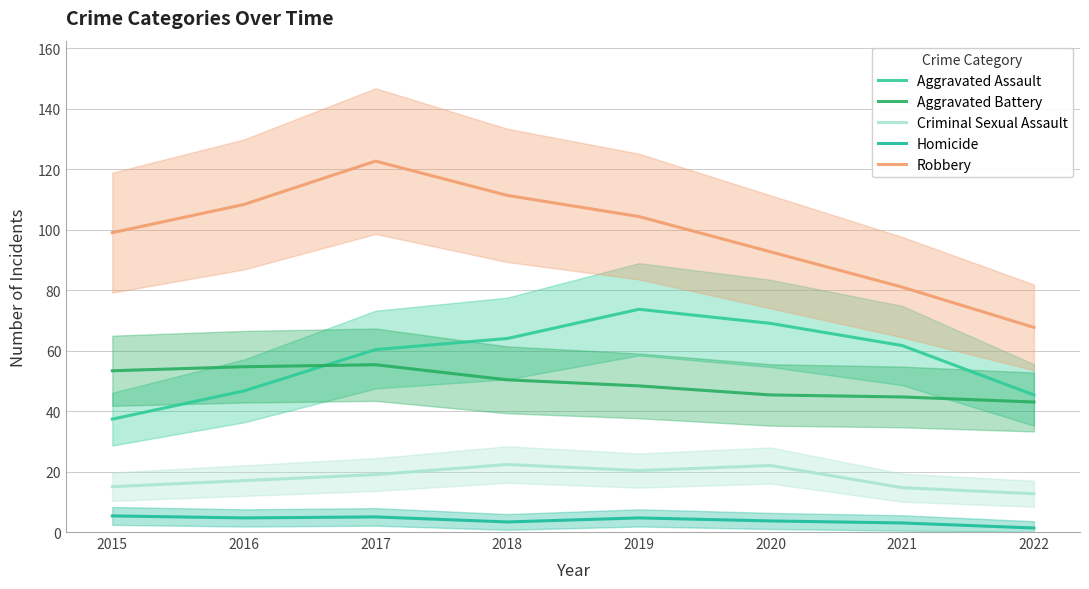

Reading left to right, transcribe all the data shown in this chart.

Aggravated Assault: 2015=37.3	2016=46.7	2017=60.3	2018=64.0	2019=73.7	2020=69.0	2021=61.7	2022=45.3
Aggravated Battery: 2015=53.3	2016=54.7	2017=55.3	2018=50.3	2019=48.3	2020=45.3	2021=44.7	2022=43.0
Criminal Sexual Assault: 2015=15.0	2016=17.0	2017=19.0	2018=22.3	2019=20.3	2020=22.0	2021=14.7	2022=12.7
Homicide: 2015=5.3	2016=4.7	2017=5.0	2018=3.3	2019=4.7	2020=3.7	2021=3.0	2022=1.3
Robbery: 2015=99.0	2016=108.3	2017=122.7	2018=111.3	2019=104.3	2020=92.7	2021=81.0	2022=67.7